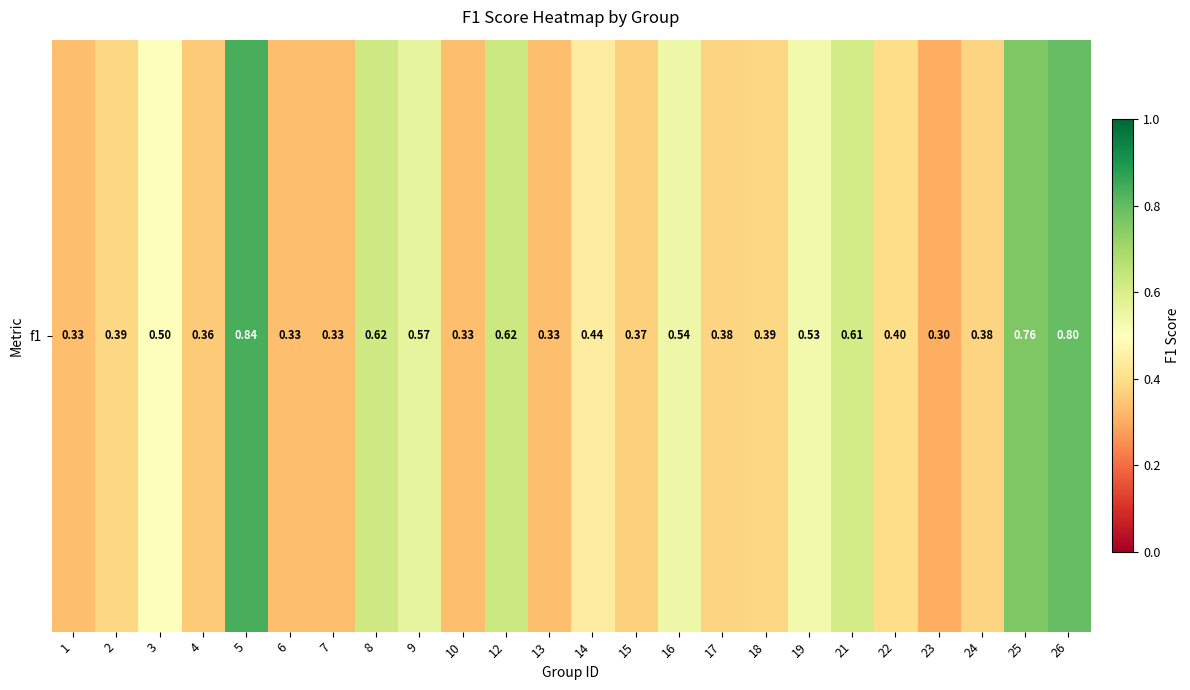

Reading left to right, list all the values displayed in this chart.

0.3	0.4	0.5	0.4	0.8	0.3	0.3	0.6	0.6	0.3	0.6	0.3	0.4	0.4	0.5	0.4	0.4	0.5	0.6	0.4	0.3	0.4	0.8	0.8